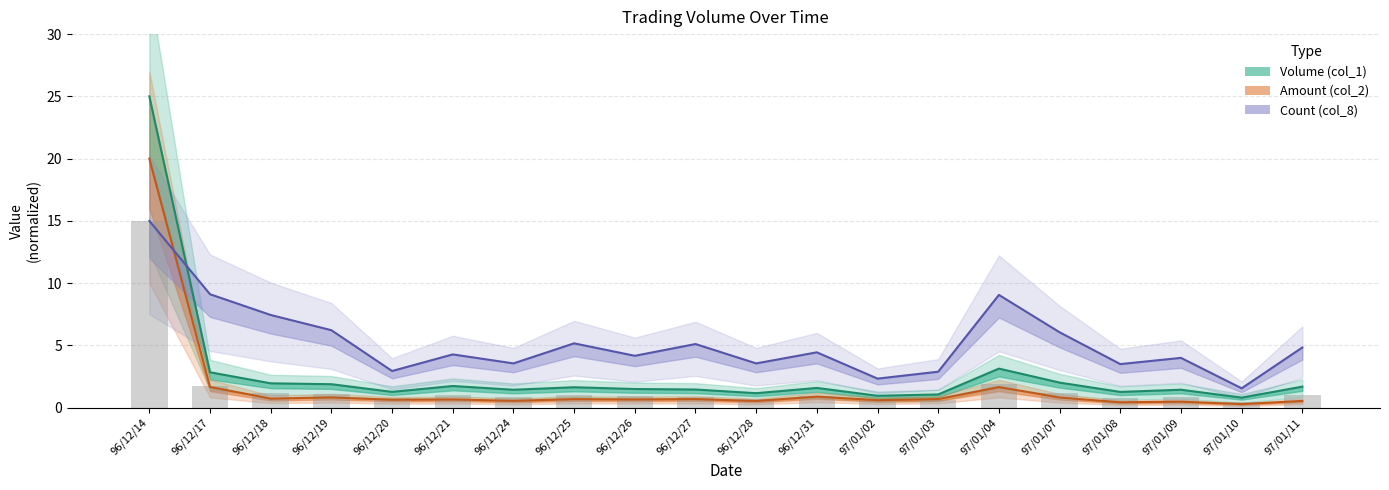

What is the difference between the maximum and minimum values in the Volume (col_1) series?

24.2